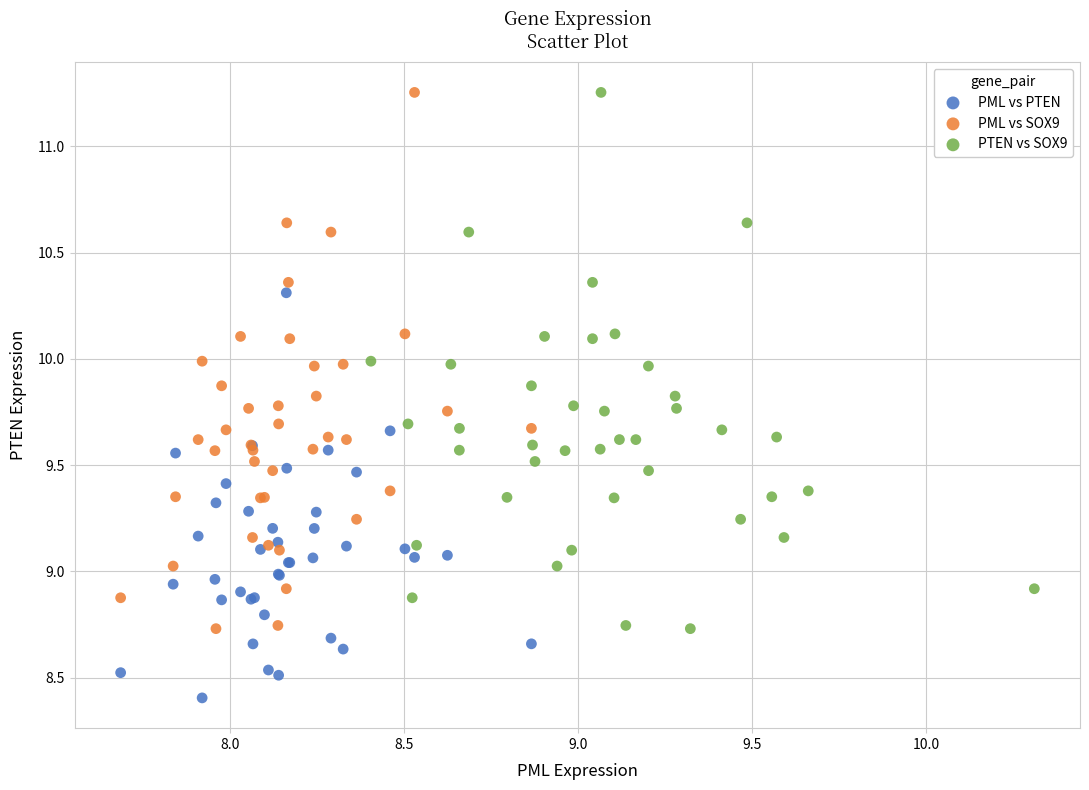

Which series contains the lowest Y value?

PML vs PTEN